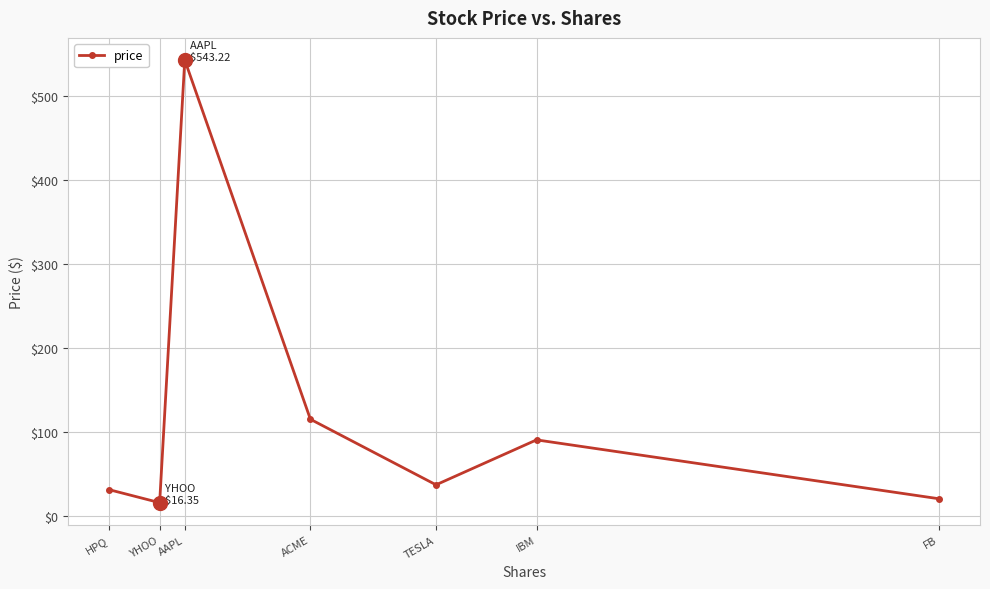

Where does the data first go above 37?

AAPL